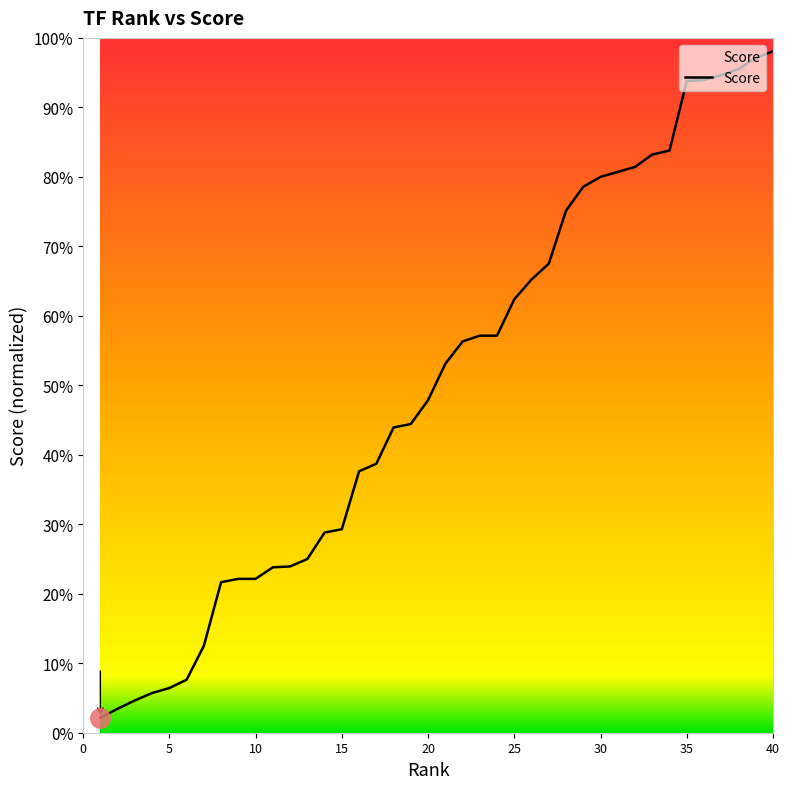

Does the chart display data point markers on the line(s)?

No